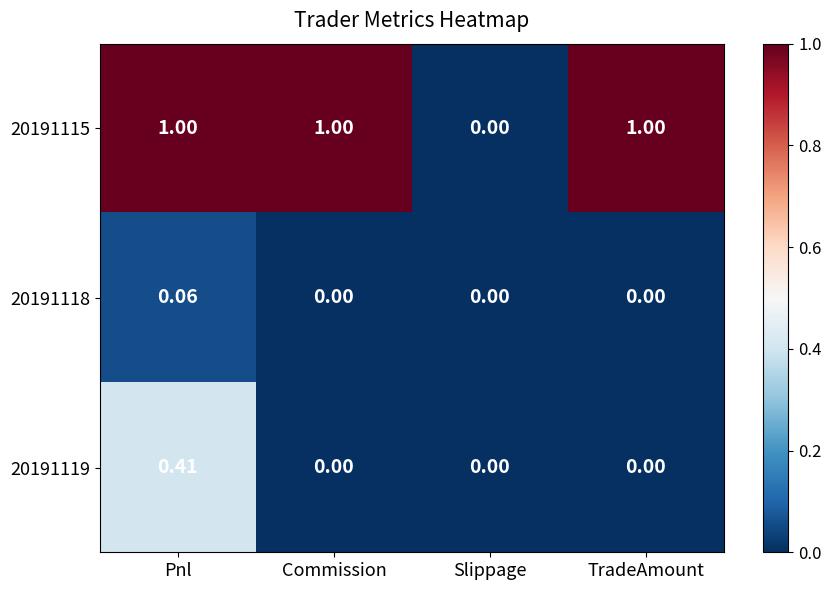

How many series are shown in this chart?

3